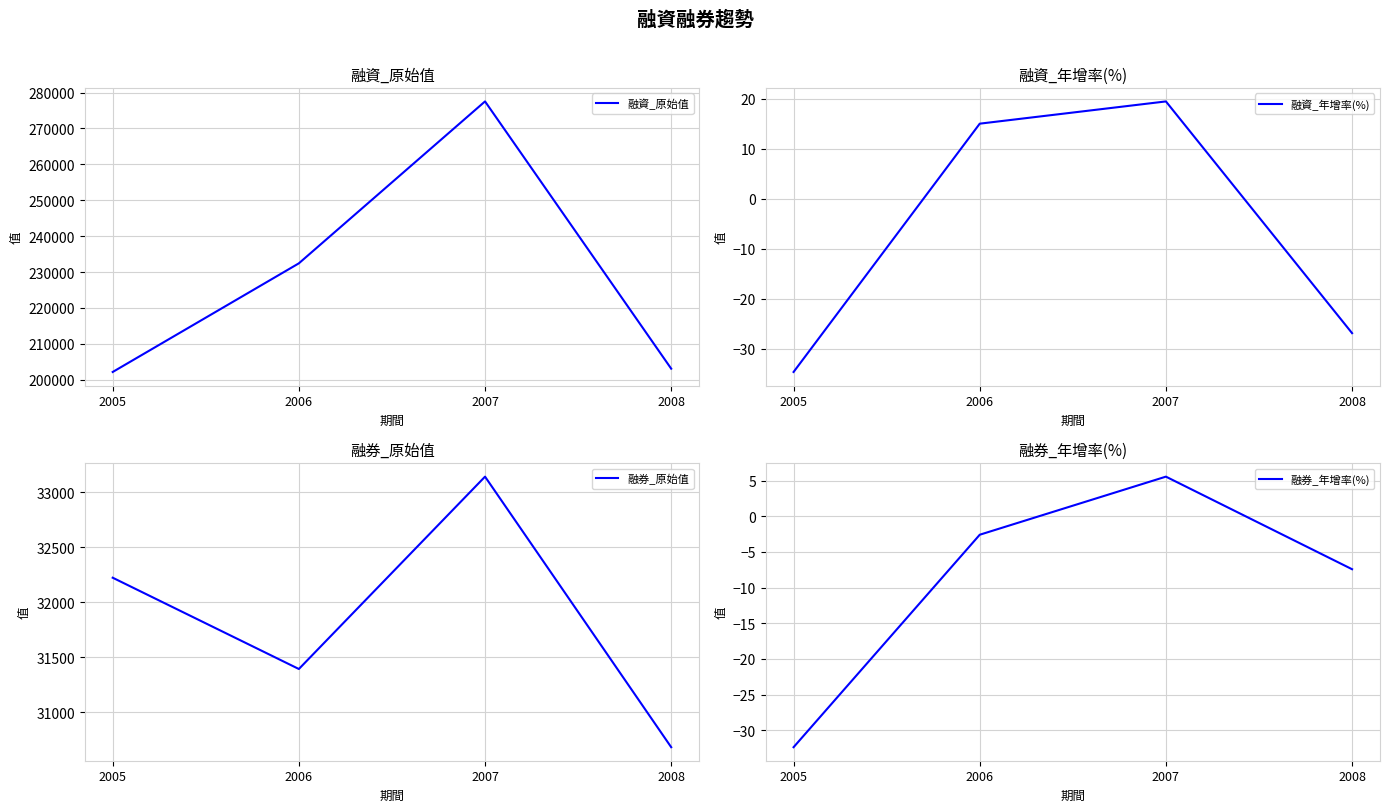

What is the average value of the 融資_原始值 series?

228788